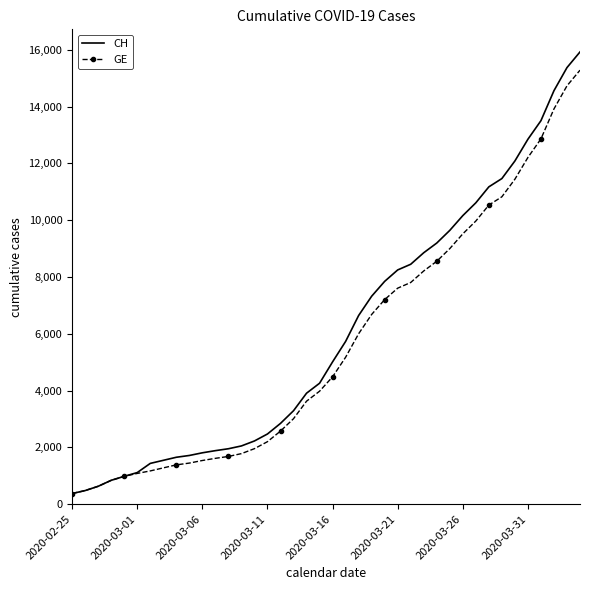

What is the smallest value displayed?

375